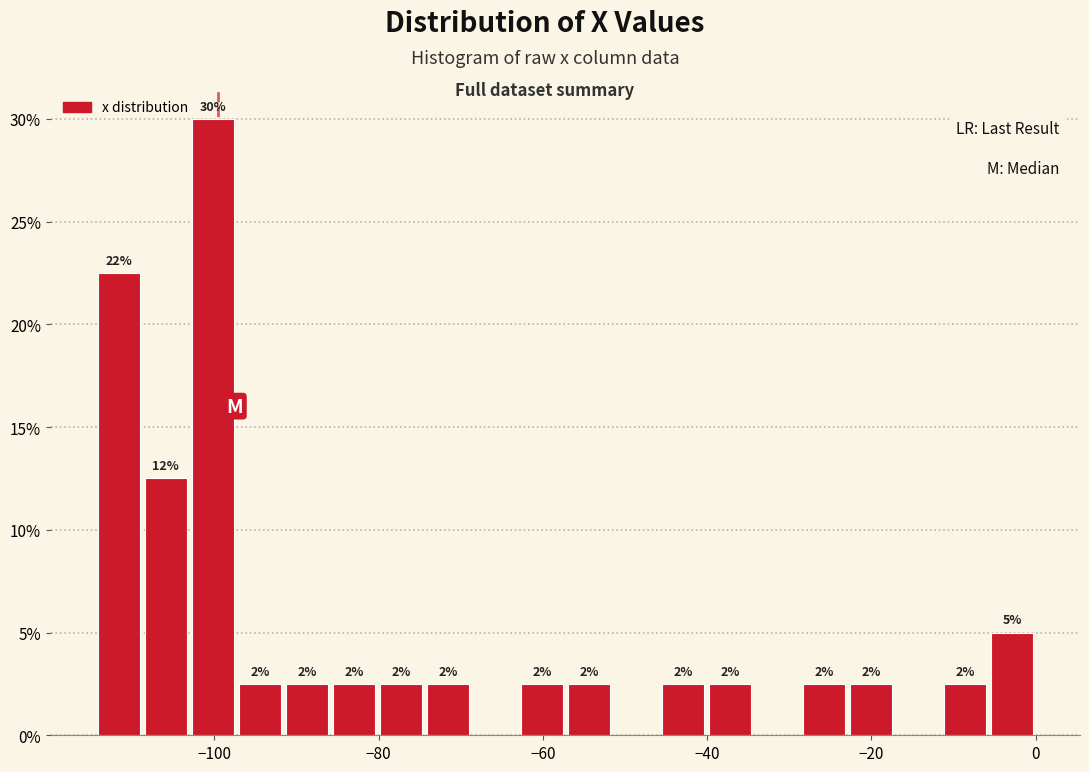

Read against the x-axis, roughly where is the centre of the tallest bar?

-100